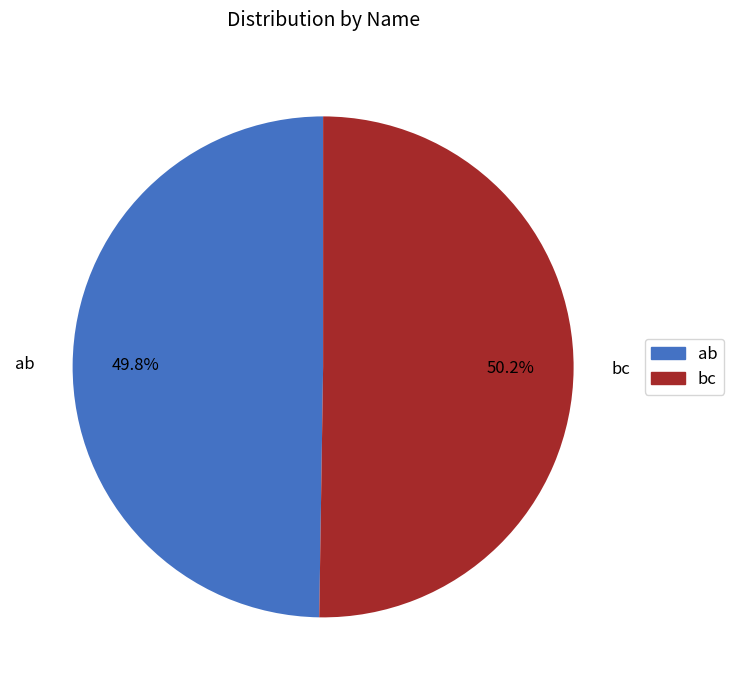

What percentage do bc and ab together represent?

100.0%